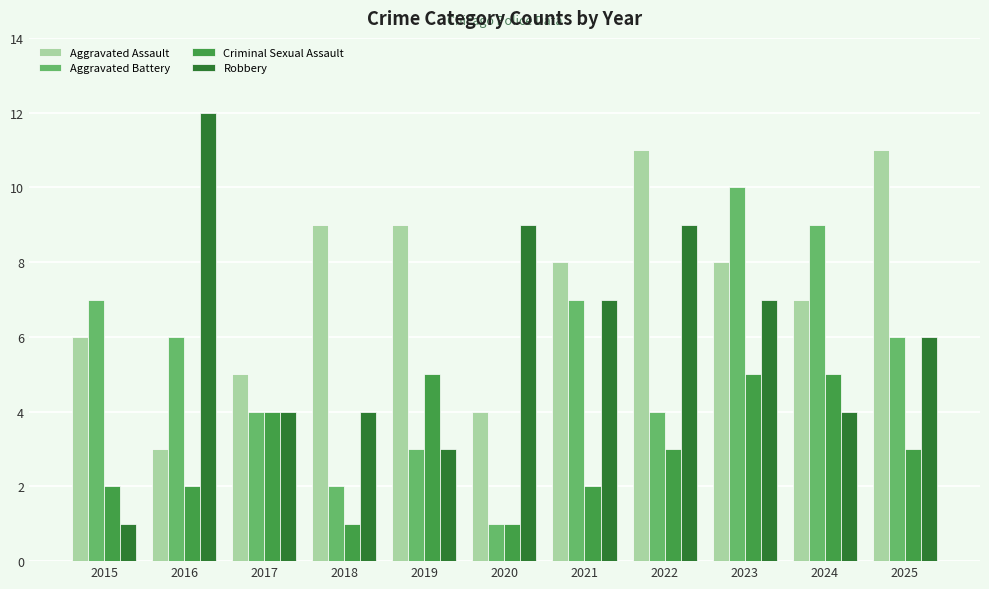

What is the difference between the second highest and minimum values in the Robbery series?

8